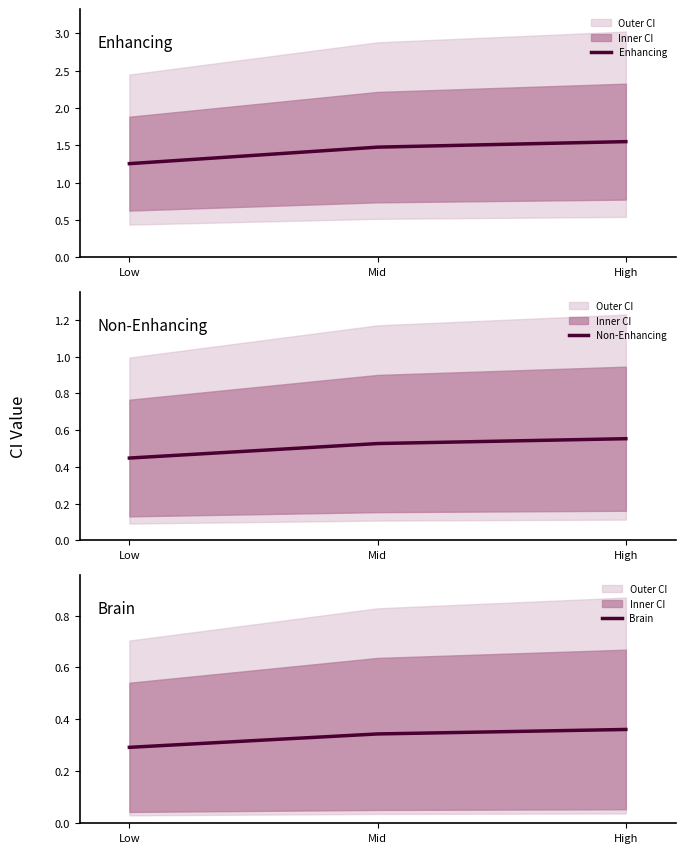

List the series in order of their overall mean, highest first.

Enhancing, Non-Enhancing, Brain